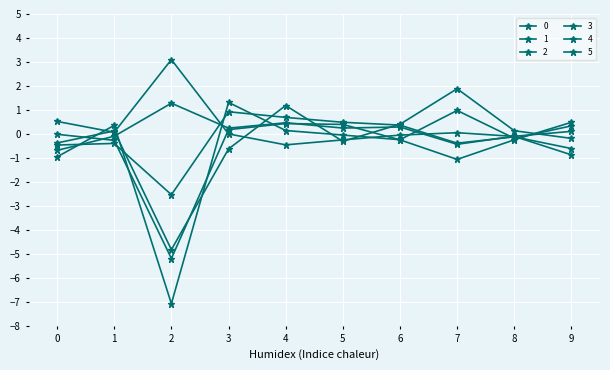

True or false: 1 has a value of 0.2 at 3.

True